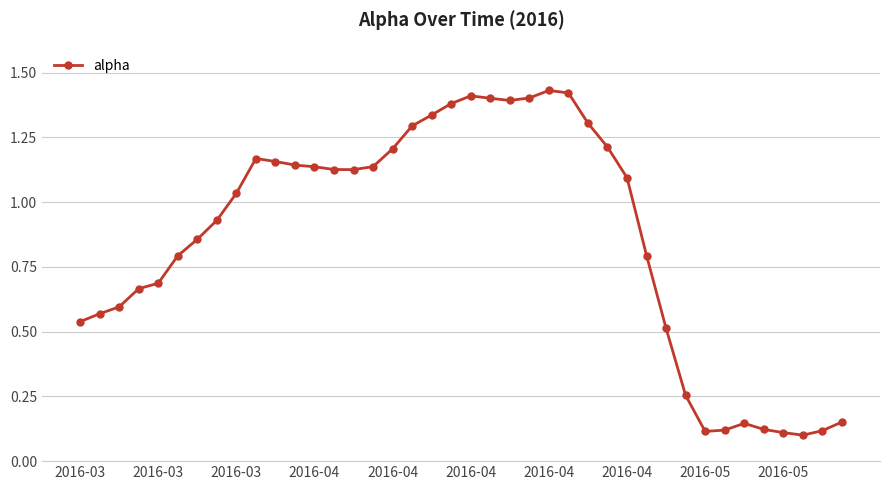

What is the sum of all values?

34.5